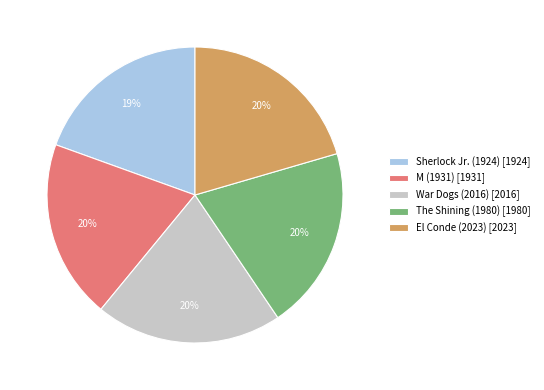

To the nearest percent, what is the difference between the largest and smallest slice percentages?

1%